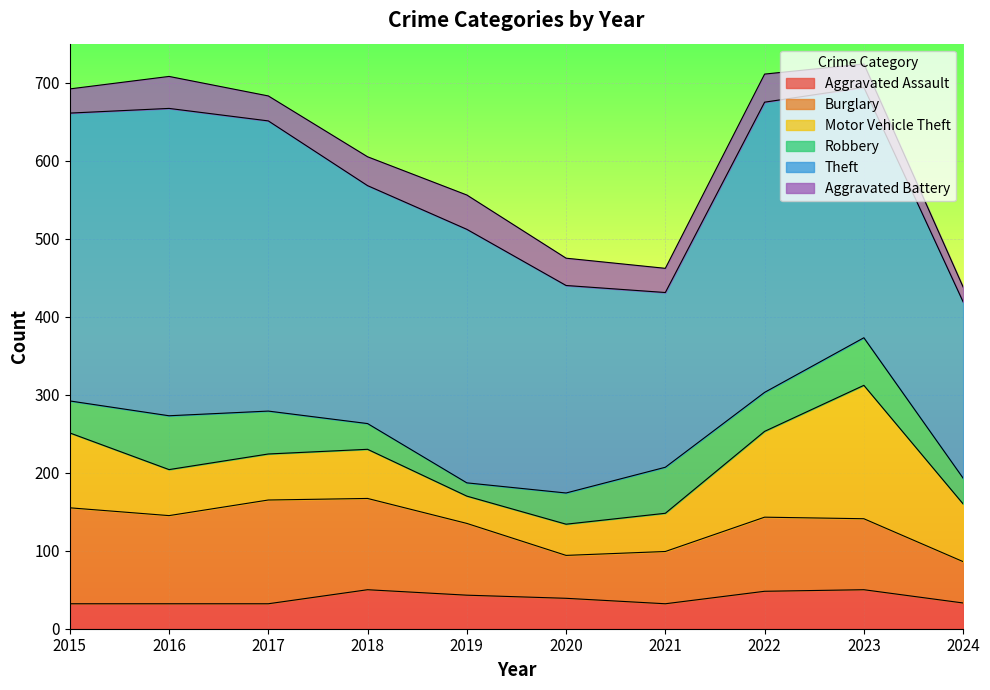

What is the minimum value for Aggravated Assault?

32